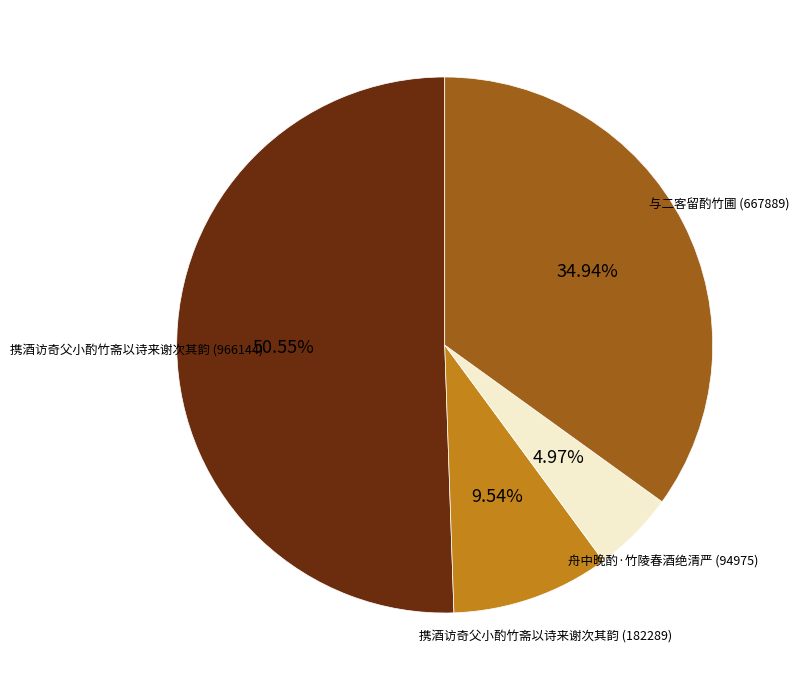

True or false: 舟中晚酌·竹陵春酒绝清严 (94975) accounts for 5% of the total.

True